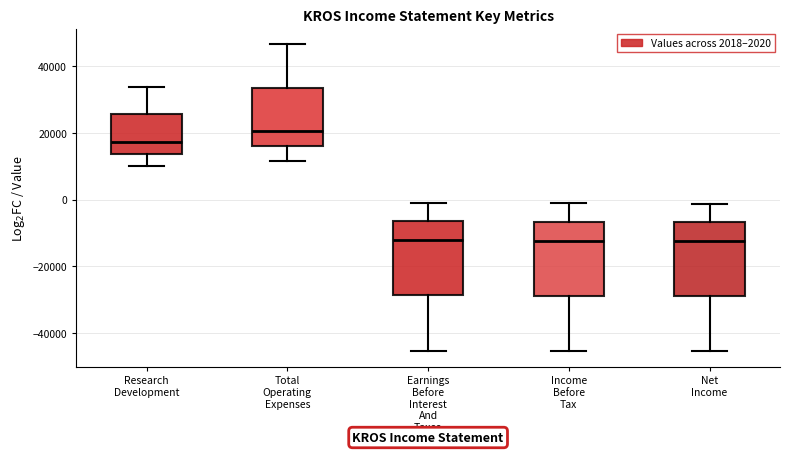

Reading left to right, read every box against the y-axis: the position of its median line, the range the box covers, and the ends of its whiskers. The values are not printed on the chart, so give them approximately, as read against the axis.

Research Development: median 18000, box 14000 to 26000, whiskers 10000 to 34000
Total Operating Expenses: median 20000, box 16000 to 34000, whiskers 12000 to 46000
Earnings Before Interest And Taxes: median -12000, box -28000 to -6000, whiskers -46000 to 0
Income Before Tax: median -12000, box -28000 to -6000, whiskers -46000 to -2000
Net Income: median -12000, box -28000 to -6000, whiskers -46000 to -2000